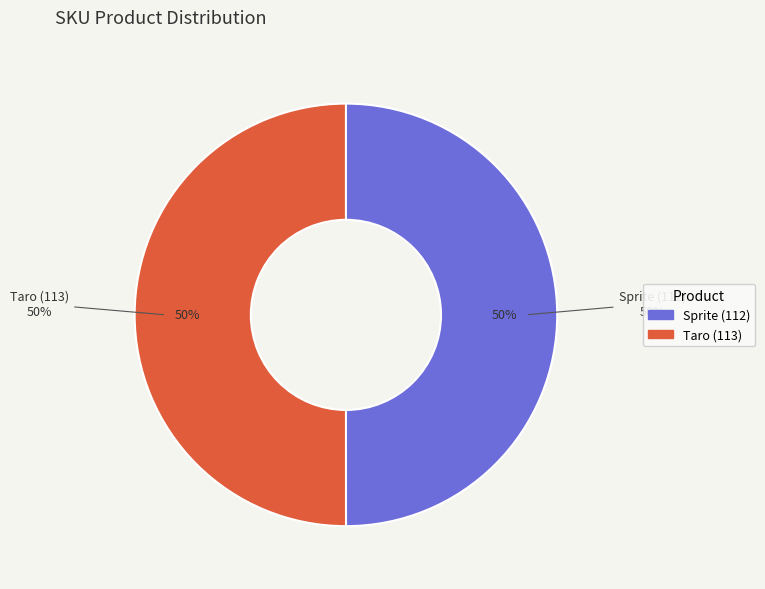

Rank the categories by value from highest to lowest.

Taro (113), Sprite (112)